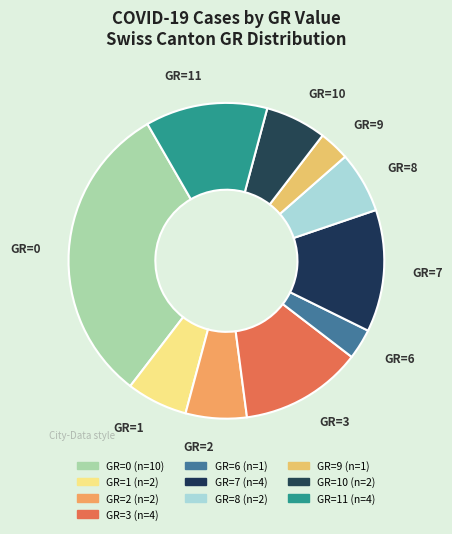

Count the number of slices in the pie.

10